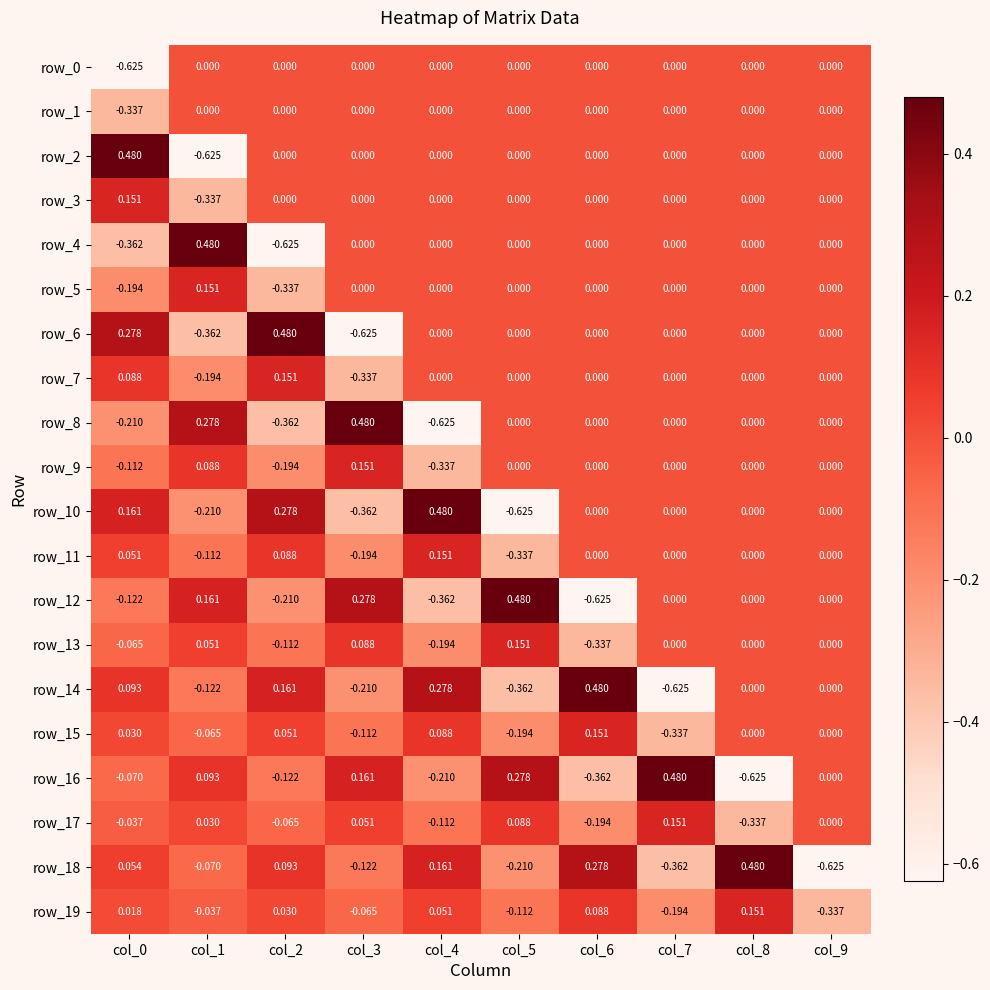

Is the value of row_10 at col_1 greater than the value of row_15 at col_9?

No